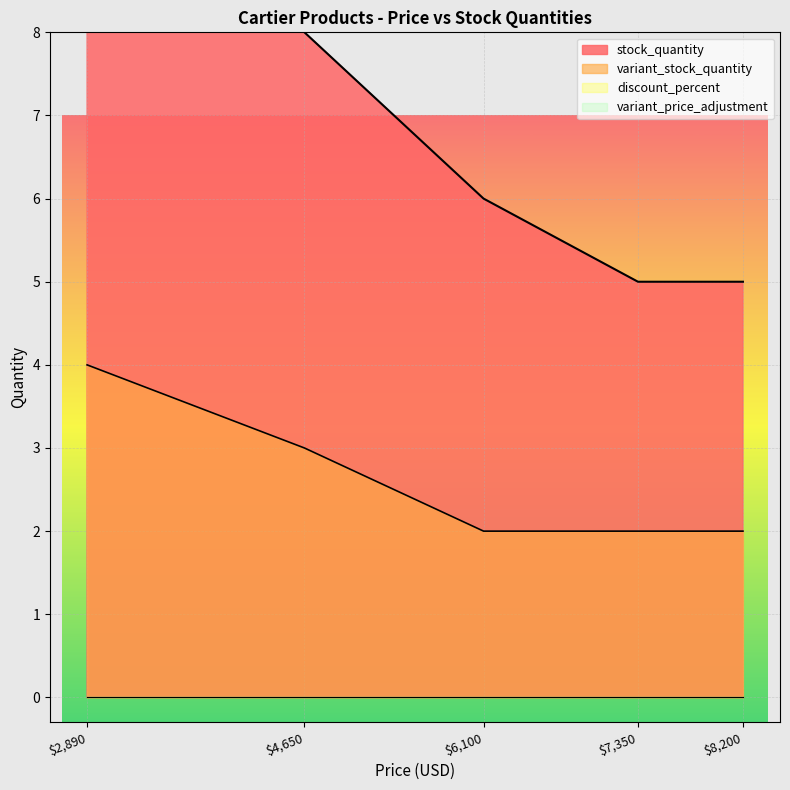

True or false: variant_stock_quantity and discount_percent intersect in this chart.

False